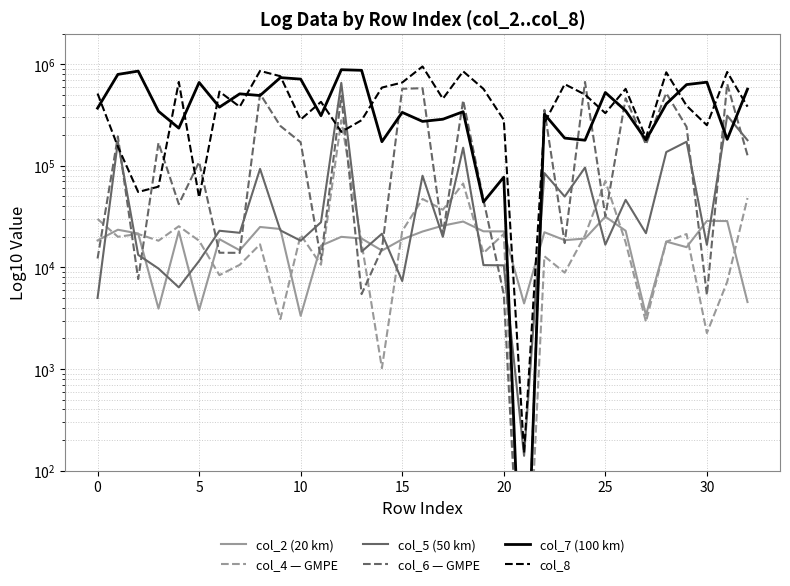

What is the approximate value of col_2 (20 km) at 31, to the nearest 50?

28550